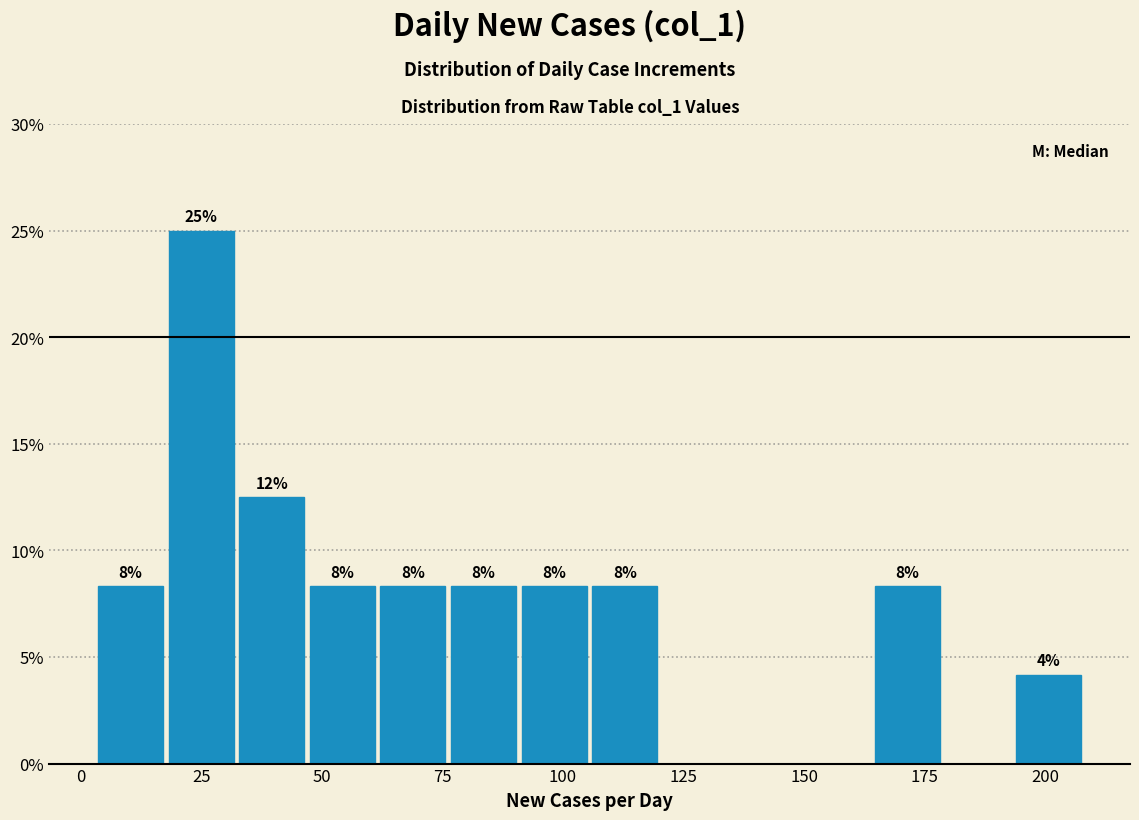

Read against the x-axis, roughly where is the centre of the tallest bar?

25